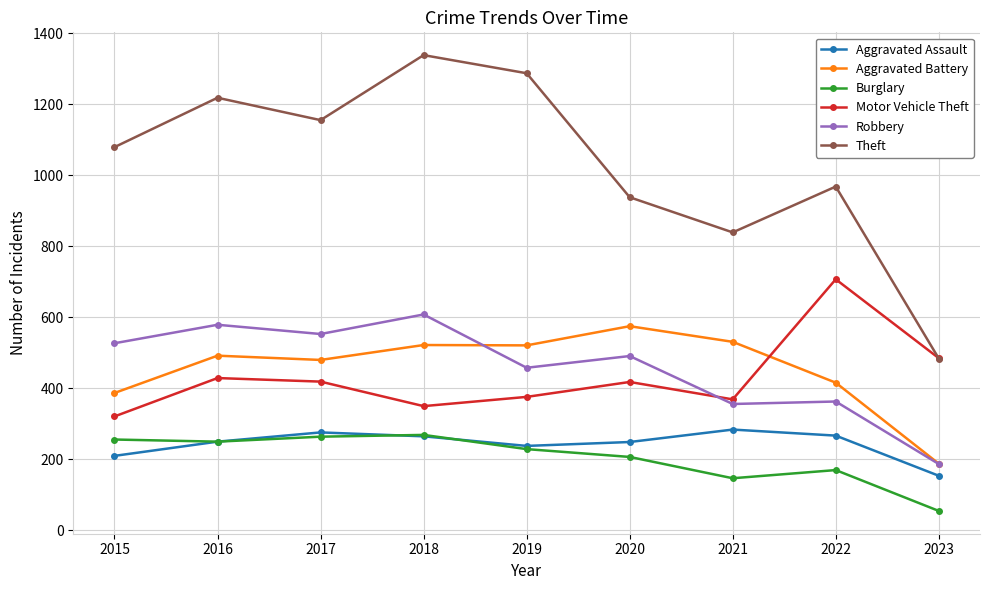

True or false: Burglary and Robbery cross at least once.

False